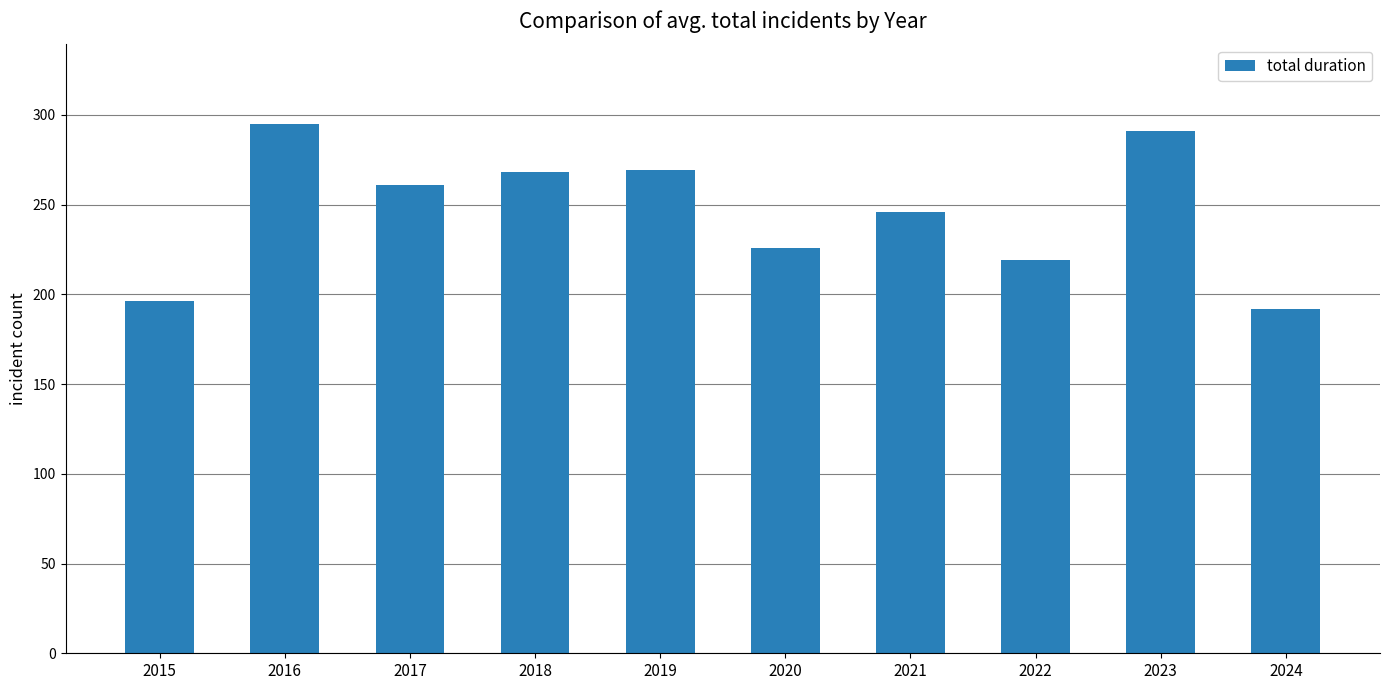

What is the approximate value at 2024, to the nearest 5?

190